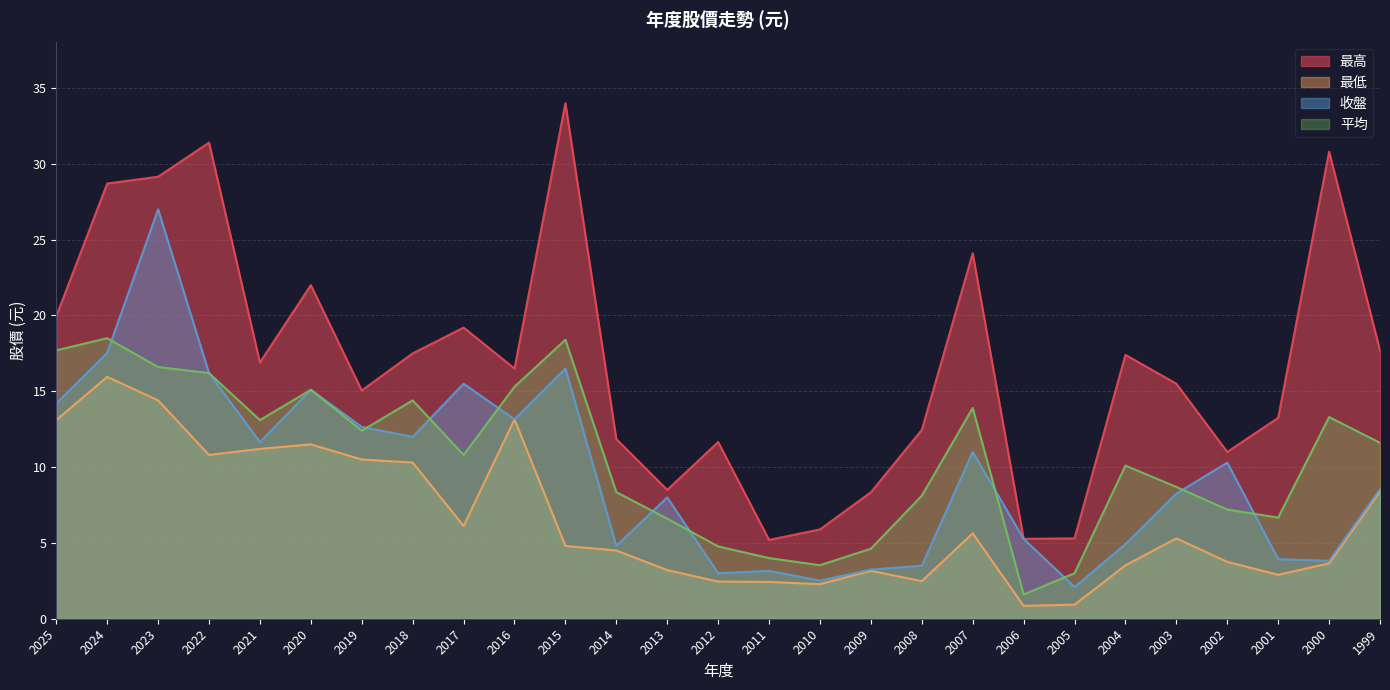

How many series are shown in this chart?

4